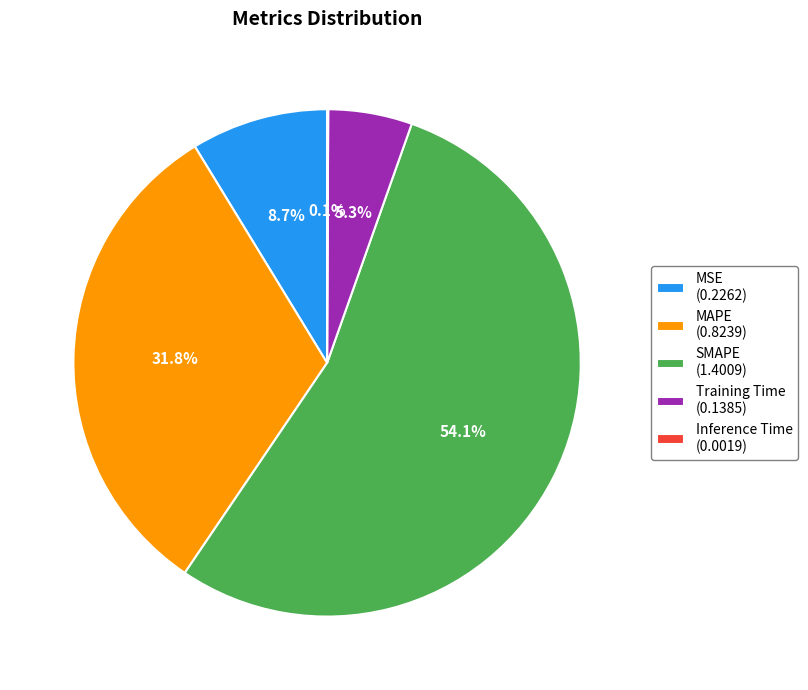

Does MSE (0.2262) account for over 50% of the chart?

No